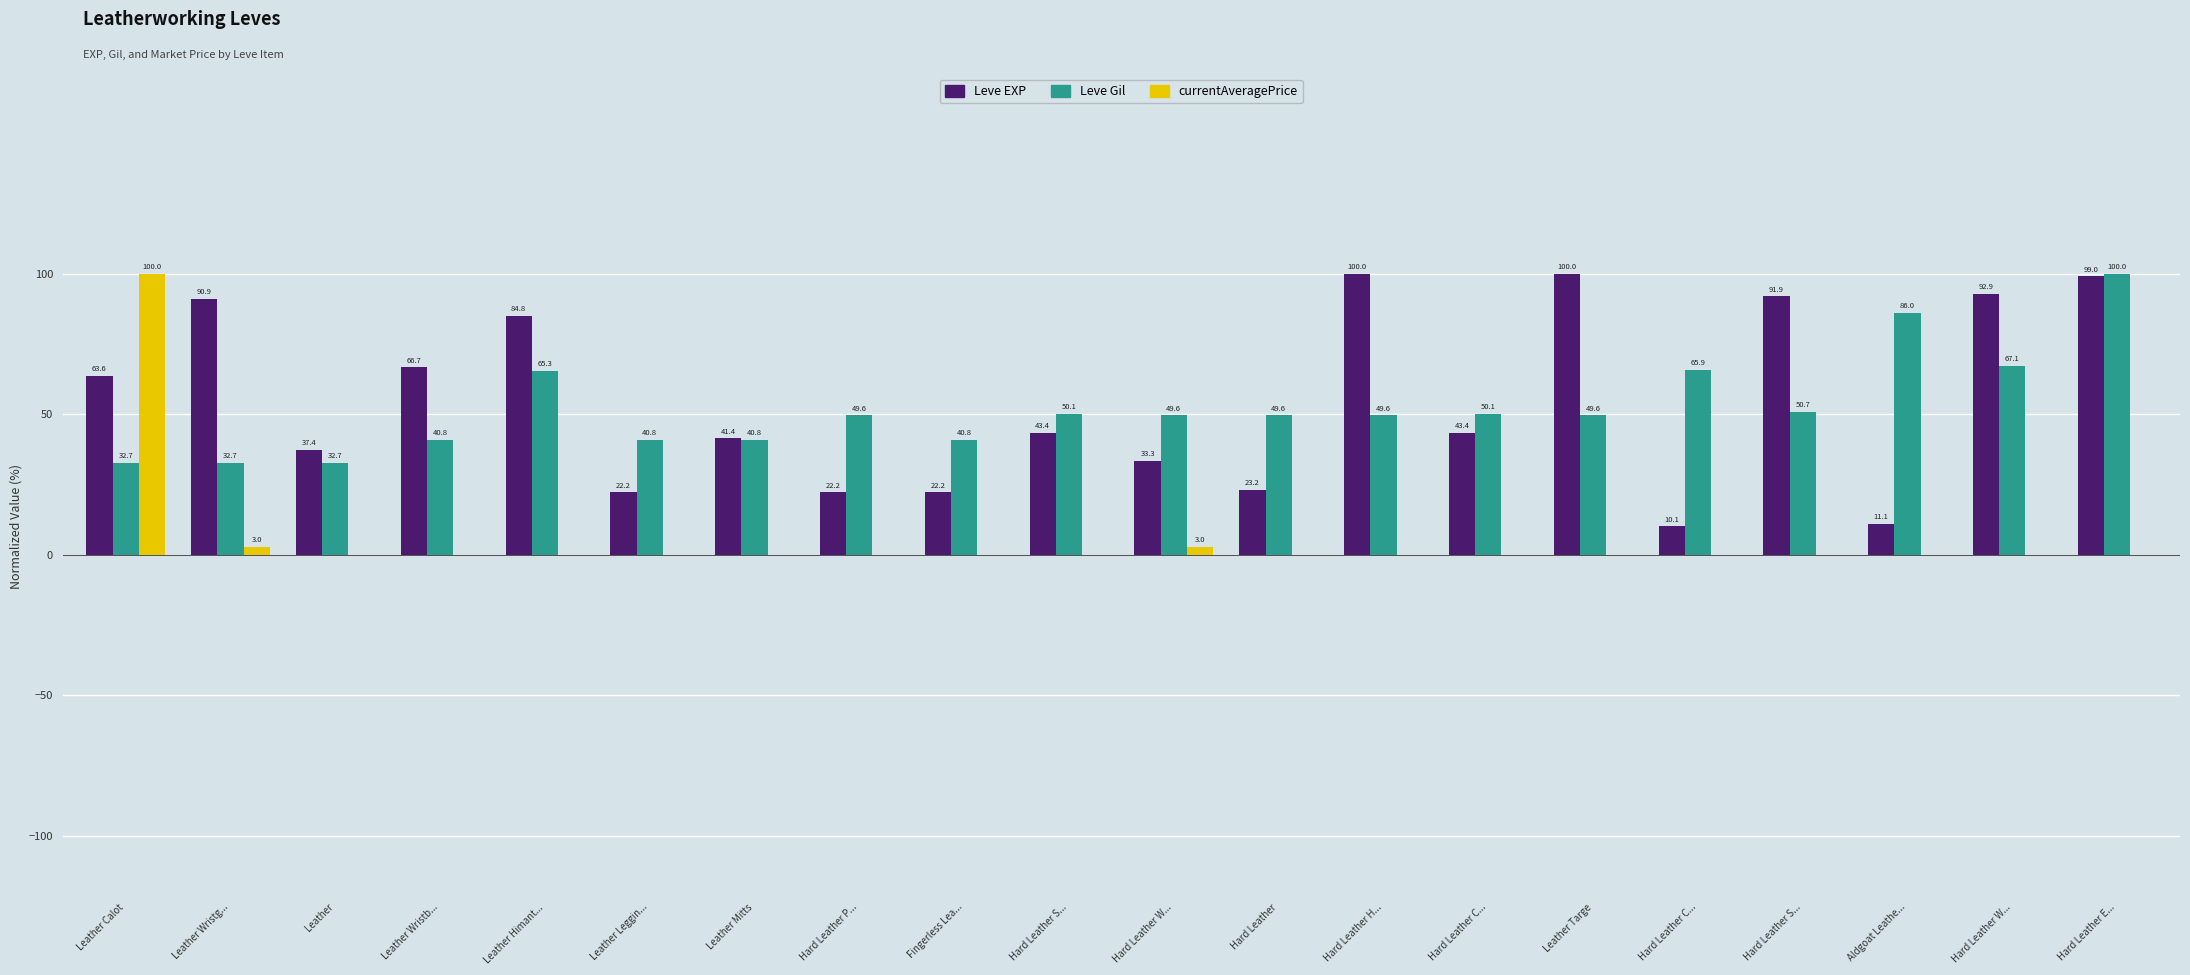

The Leve Gil series shows 50.1 at Hard Leather C.... True or false?

True